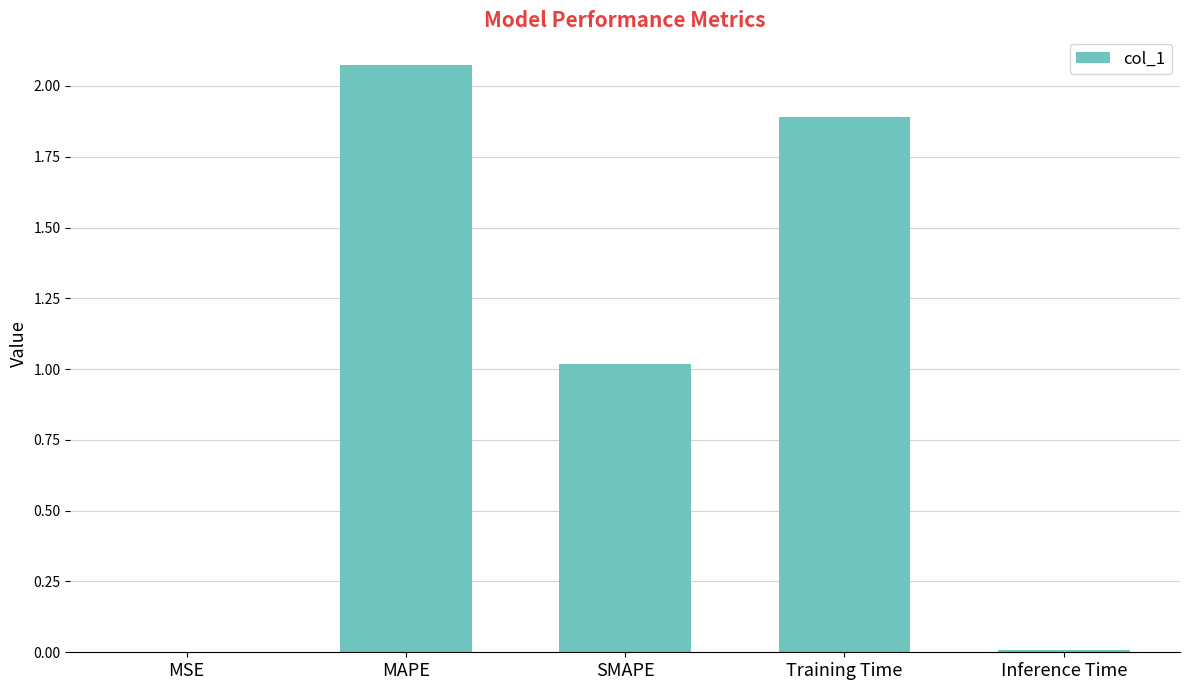

Count the number of data series in this chart.

1